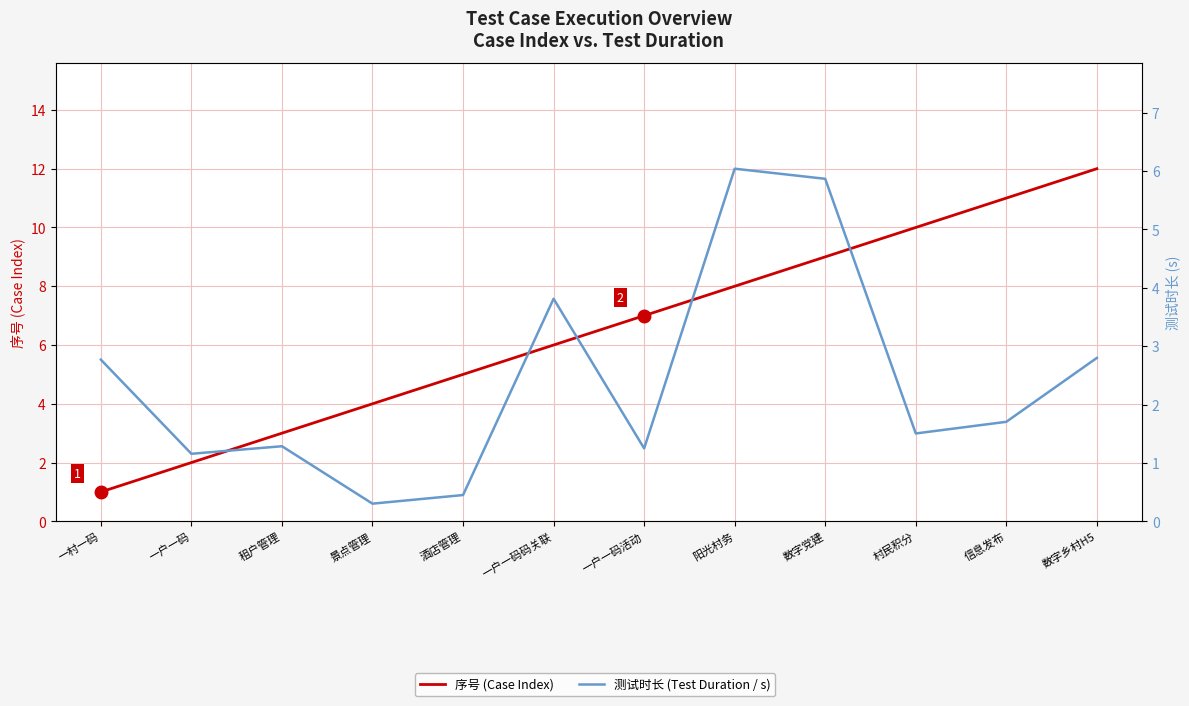

Which series has the largest range (max minus min)?

序号 (Case Index)